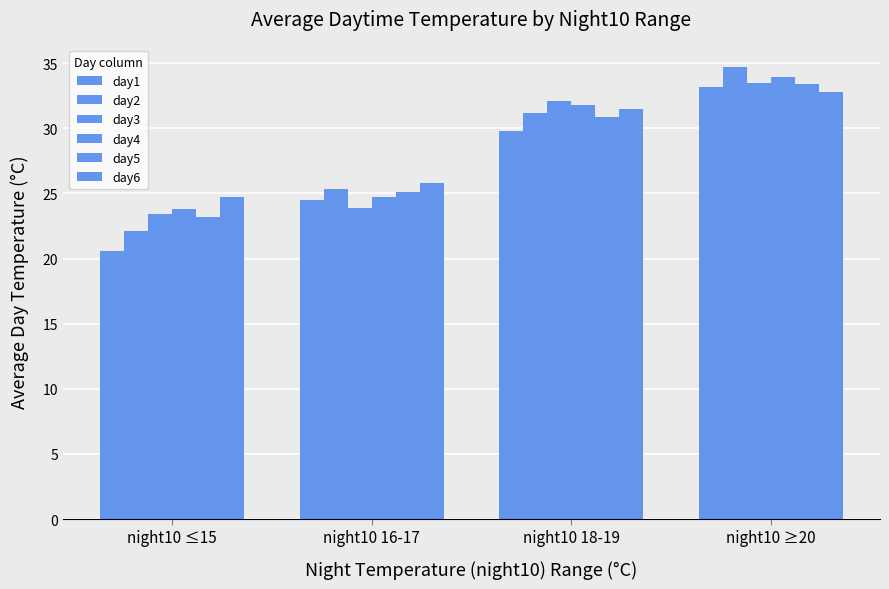

Between night10 16-17 and night10 18-19, which series saw the biggest shift?

day3